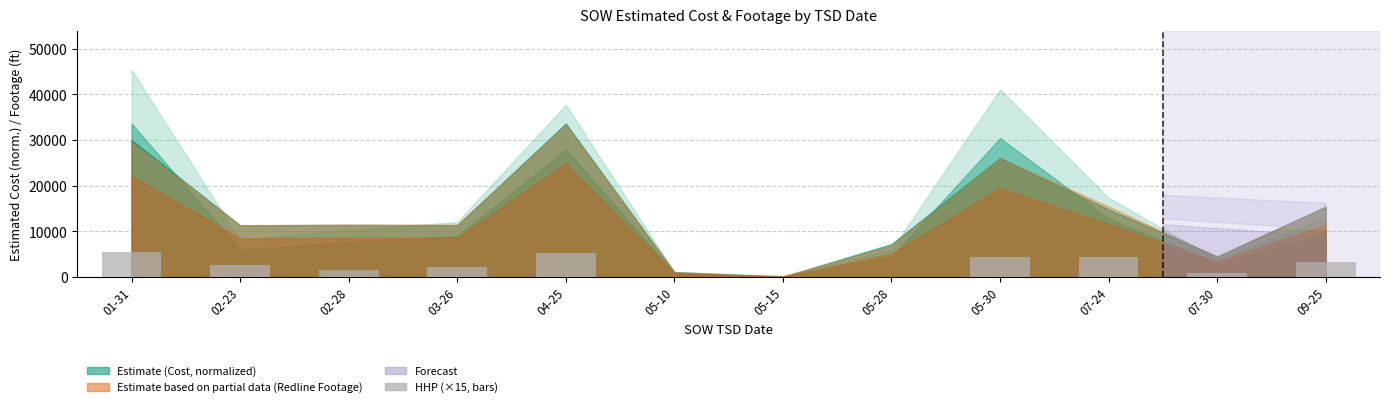

What is the ratio of the value at 04-25 to the value at 05-30?

1.2